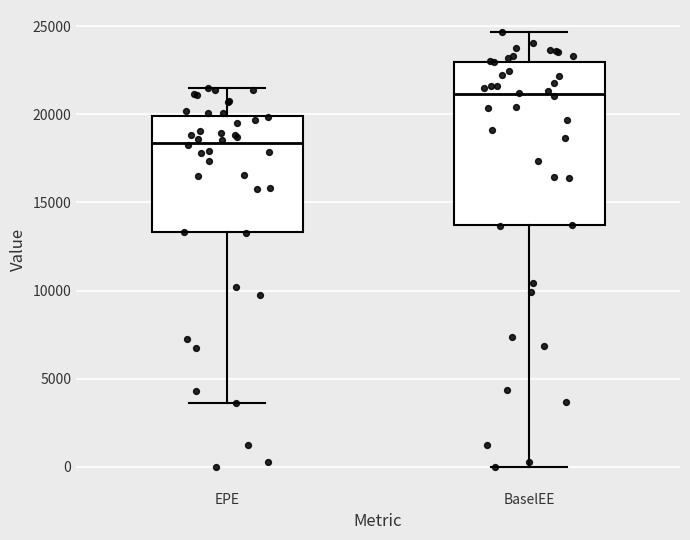

Which box's median line is the lowest?

EPE